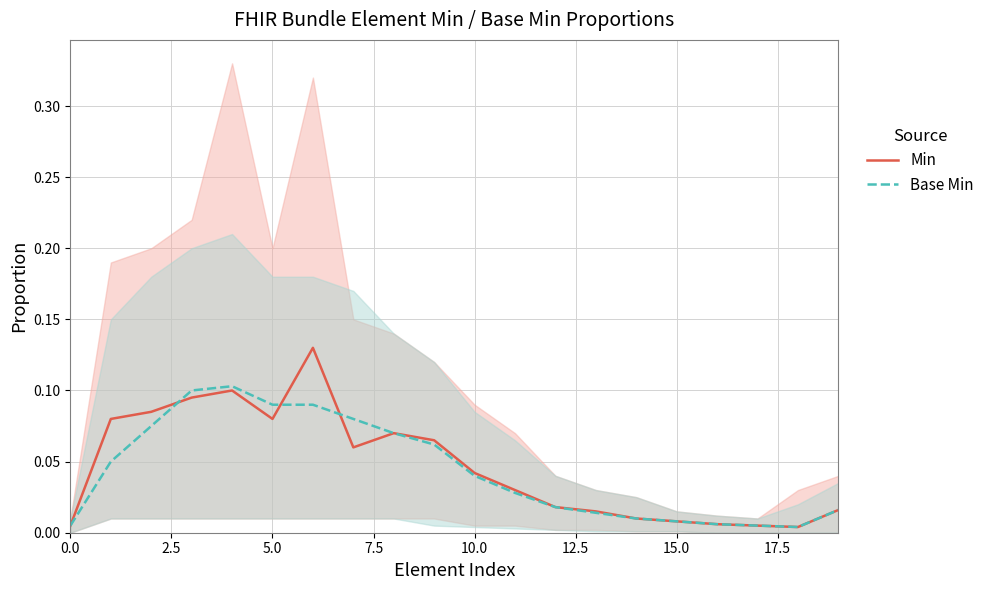

Which series changed the most between 15.0 and 16?

Min